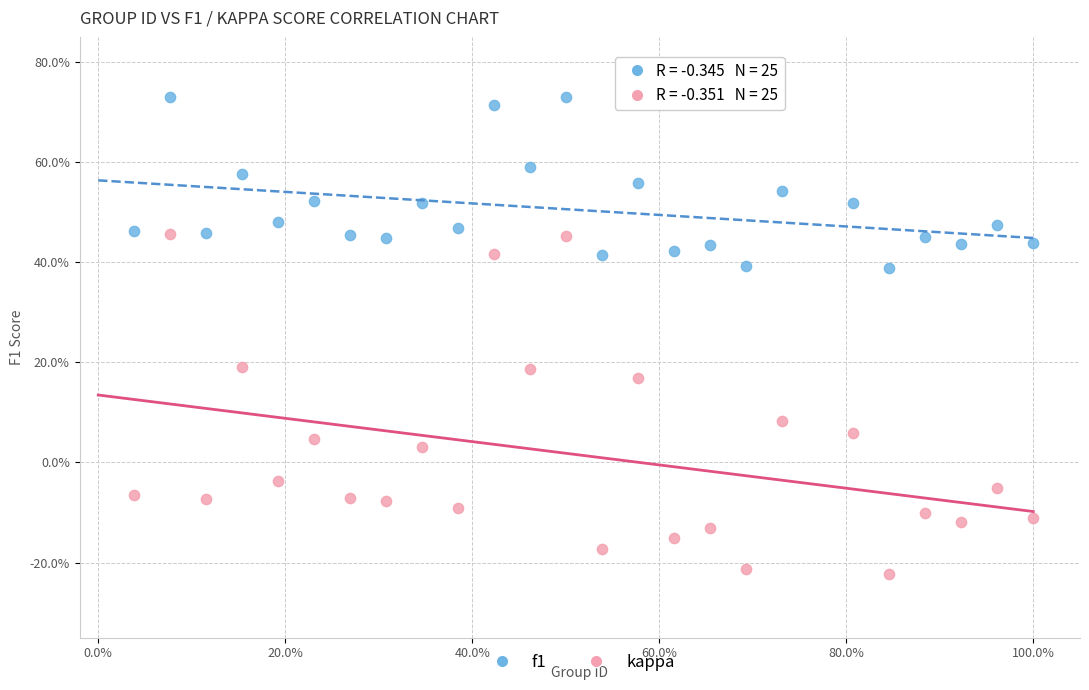

What are all the series names shown in the legend?

f1, kappa